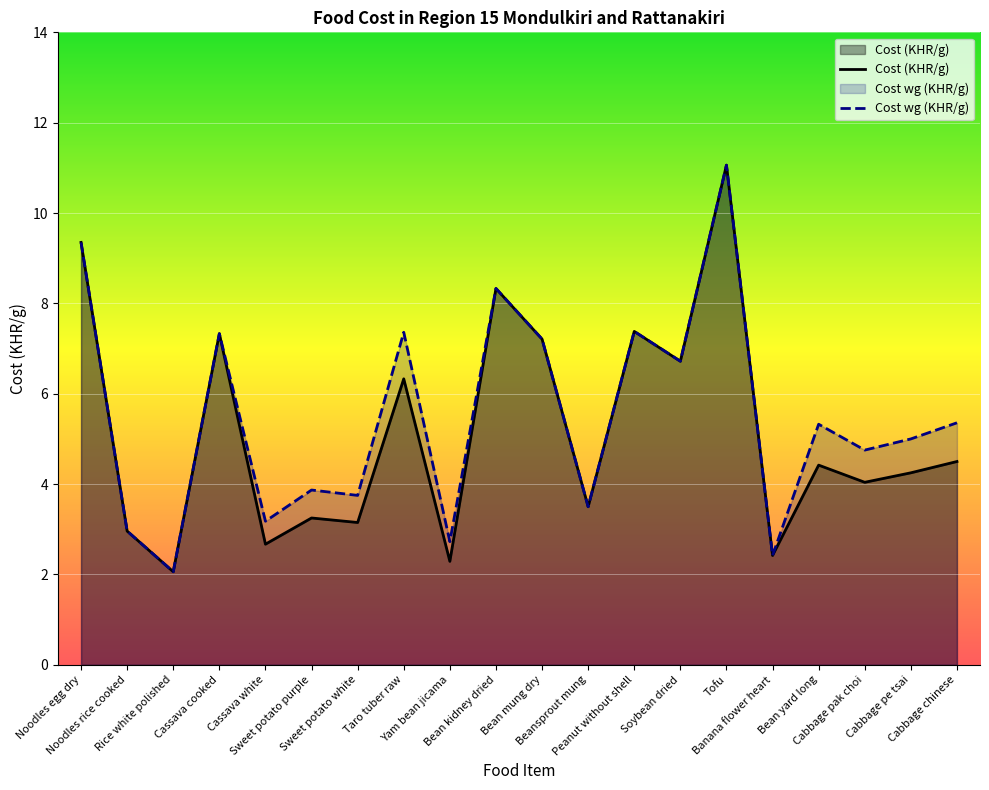

True or false: Cost wg (KHR/g) and Cost (KHR/g) intersect in this chart.

False